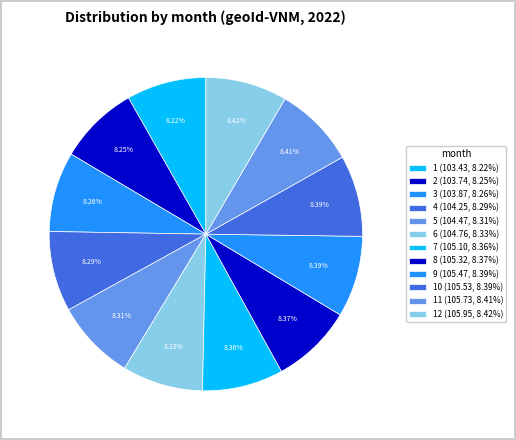

How many slices are in this pie chart?

12